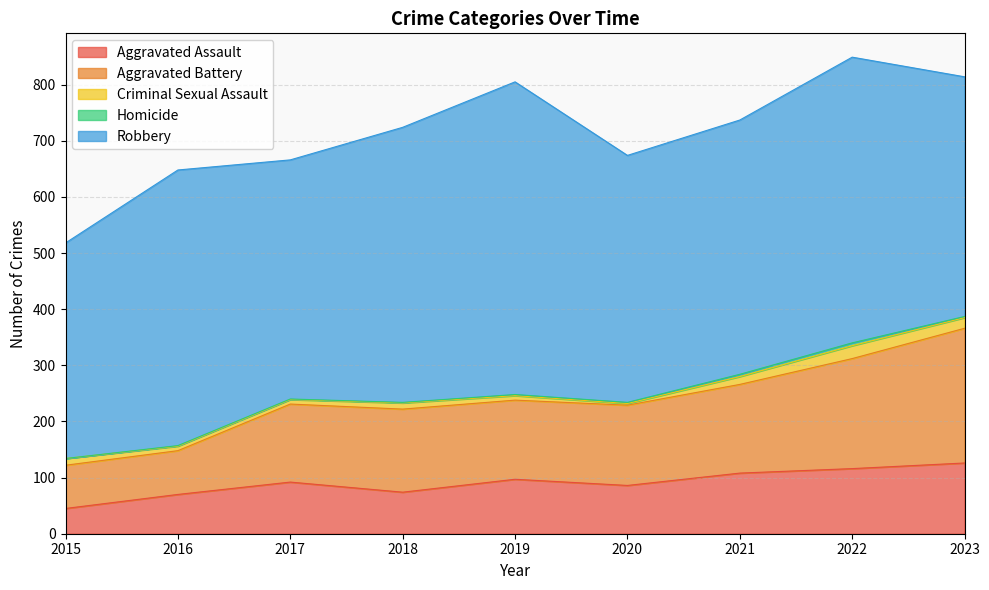

Reading left to right, what are all the values shown in this chart?

Aggravated Assault: 45	70	92	74	97	86	108	116	126
Aggravated Battery: 77	78	139	148	141	143	158	196	240
Criminal Sexual Assault: 12	8	8	11	8	3	14	23	19
Homicide: 0	1	1	1	2	2	4	5	2
Robbery: 384	491	426	490	557	440	453	509	427